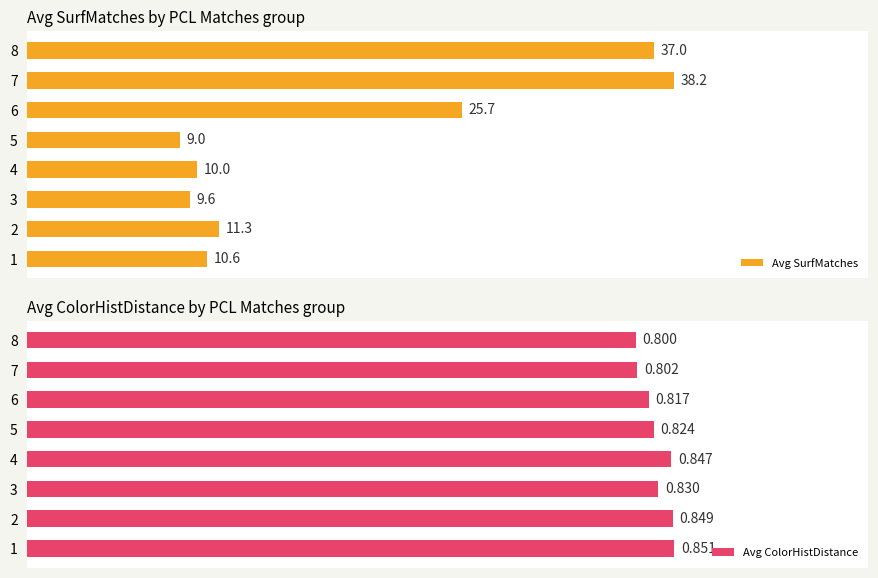

Rank the categories by Avg SurfMatches value from highest to lowest.

7, 8, 6, 2, 1, 4, 3, 5